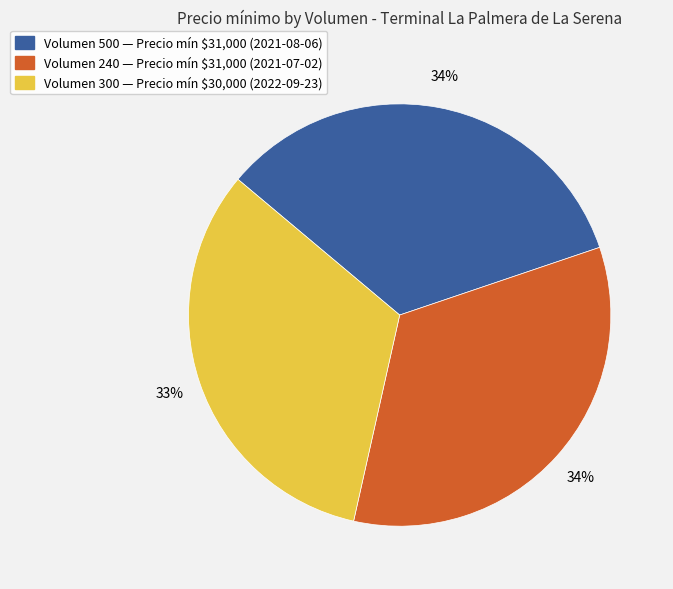

Does any single category account for the majority?

No